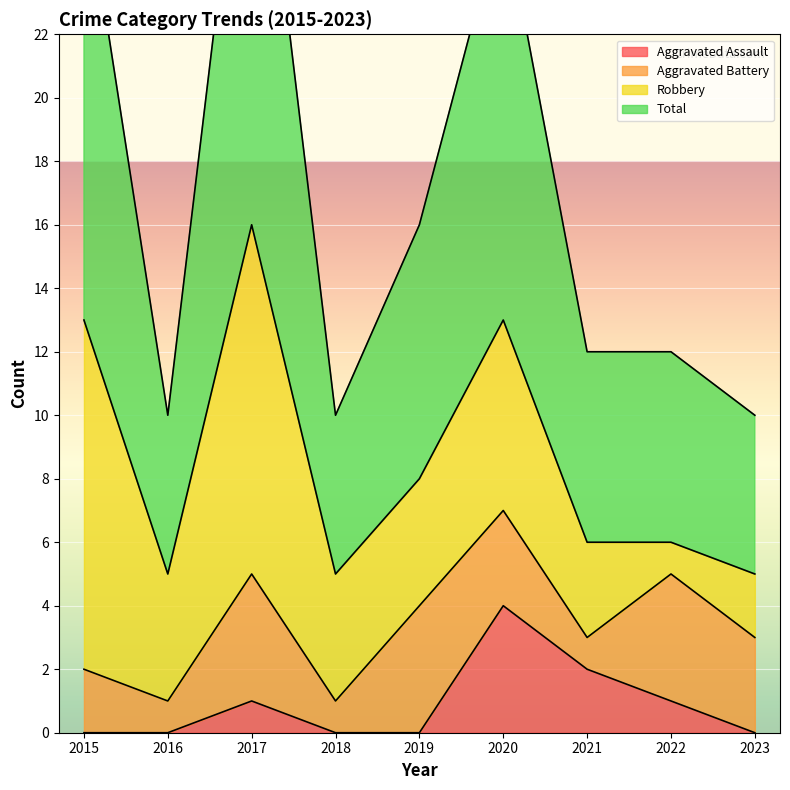

True or false: Total and Aggravated Assault intersect in this chart.

False